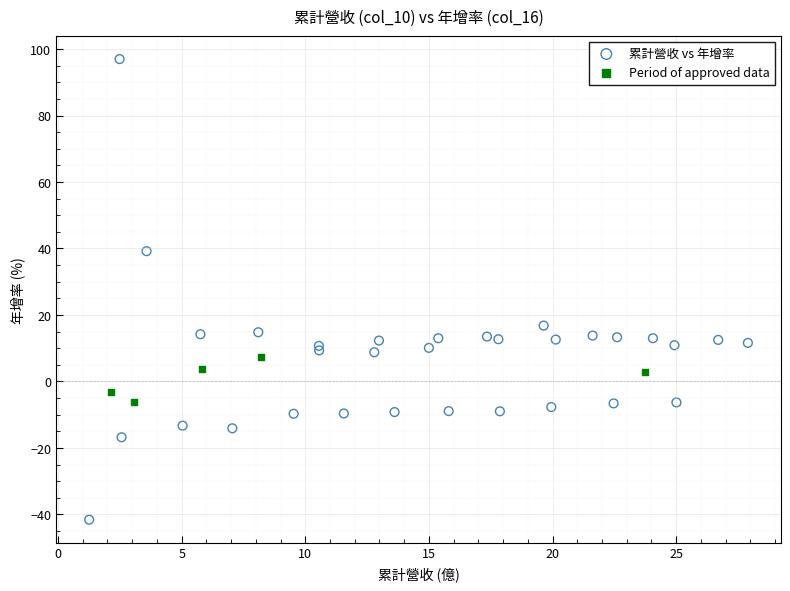

Which series reaches the minimum Y coordinate?

累計營收 vs 年增率